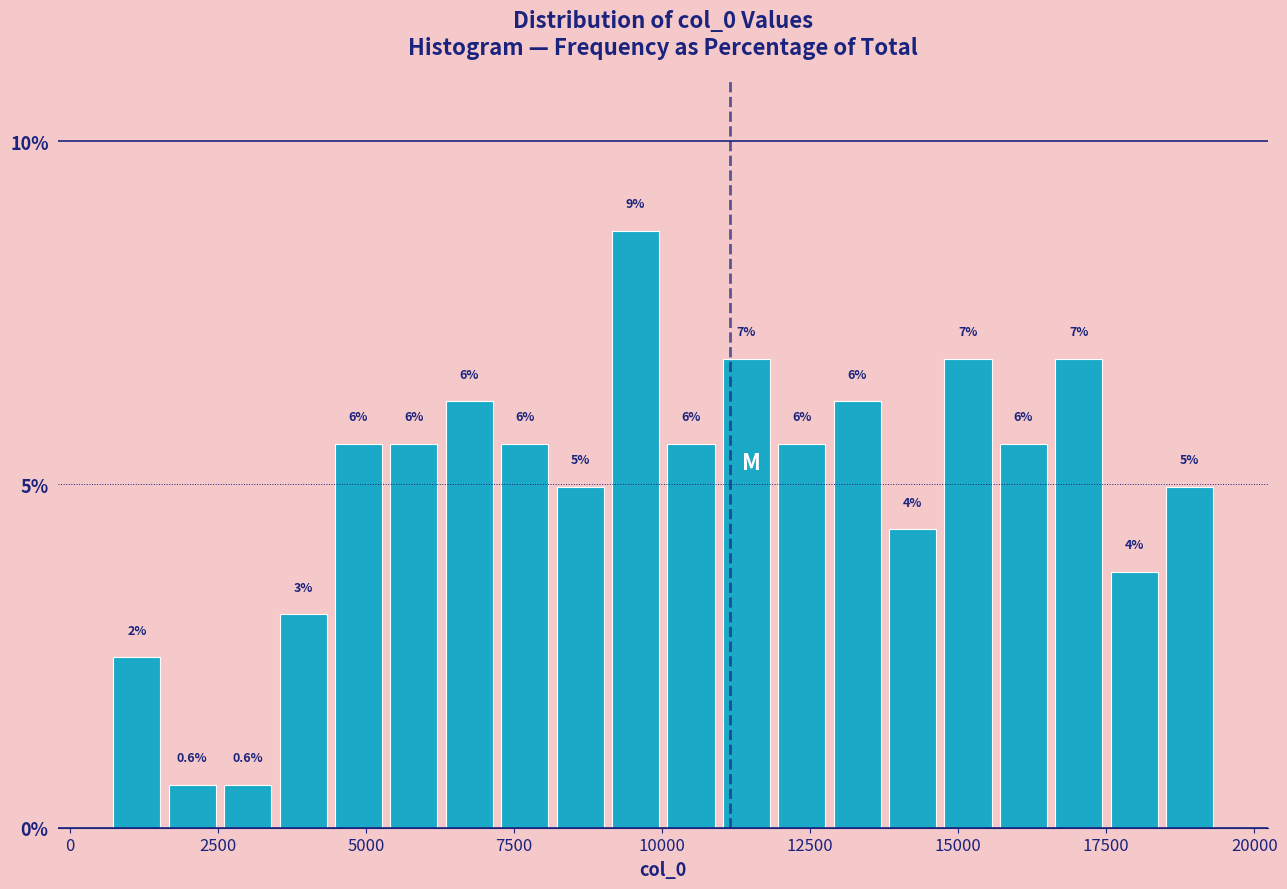

Around what value on the x-axis is the tallest bar? Give the approximate position of its centre, as read against the axis.

9500